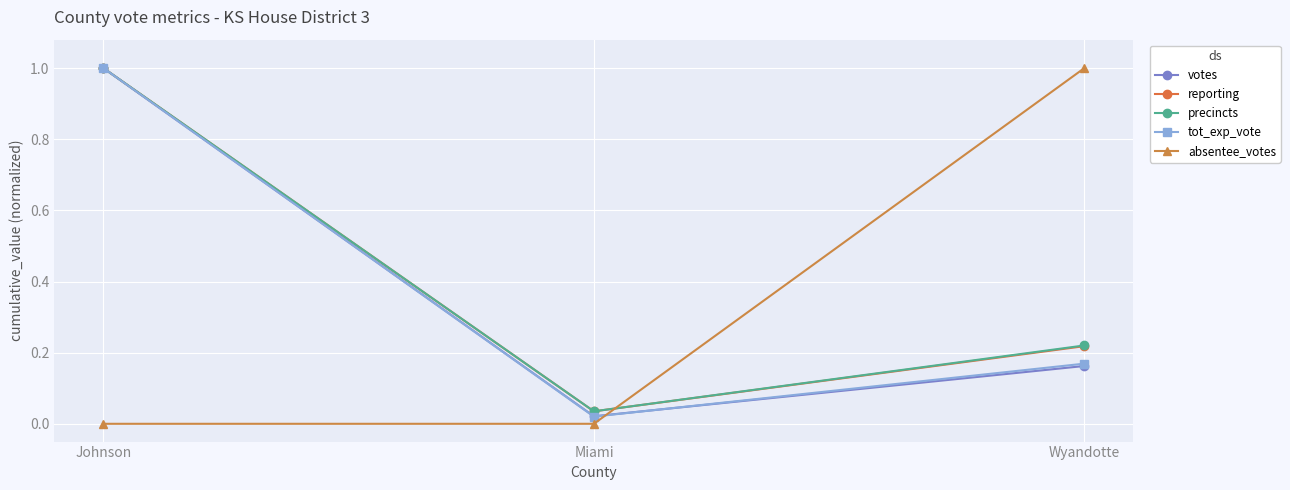

At which category is the sum across all series the highest?

Johnson